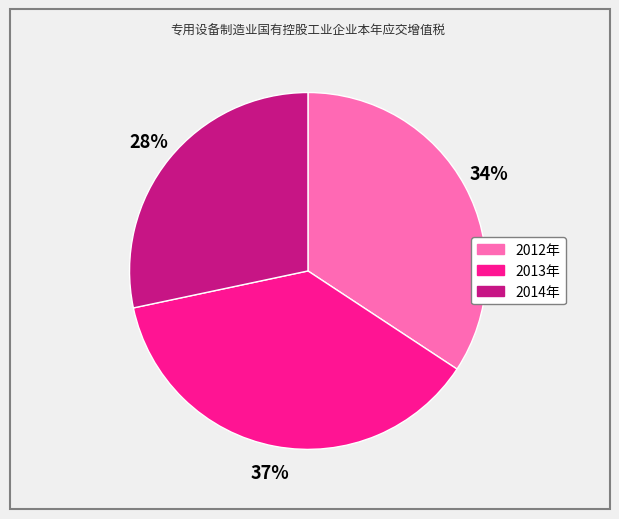

Rank the categories by value from highest to lowest.

2013年, 2012年, 2014年